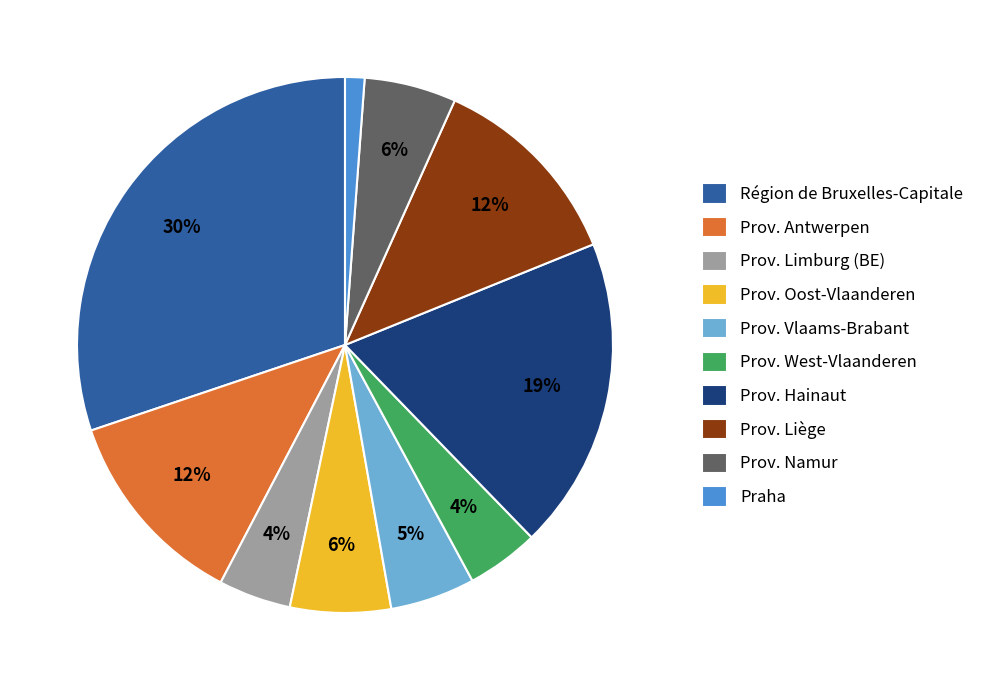

To the nearest percent, what portion does Prov. West-Vlaanderen represent?

4%